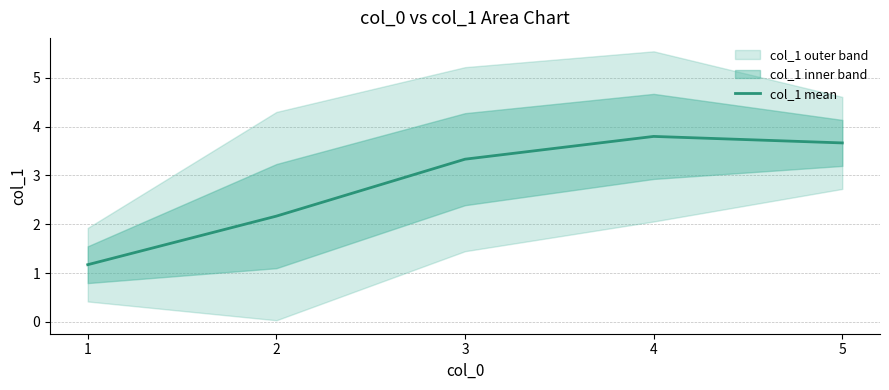

Reading left to right, list all the values displayed in this chart.

1=1.2	2=2.2	3=3.3	4=3.8	5=3.7